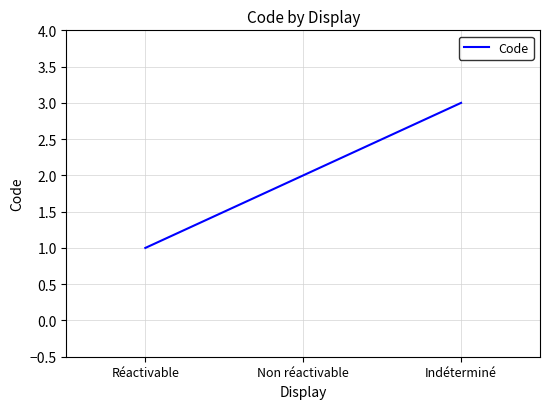

What position from the right is Réactivable?

3